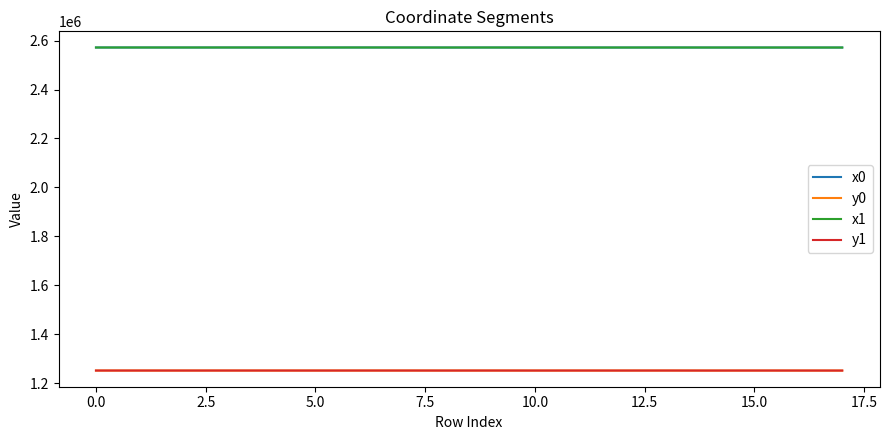

True or false: y1 and x1 intersect in this chart.

False